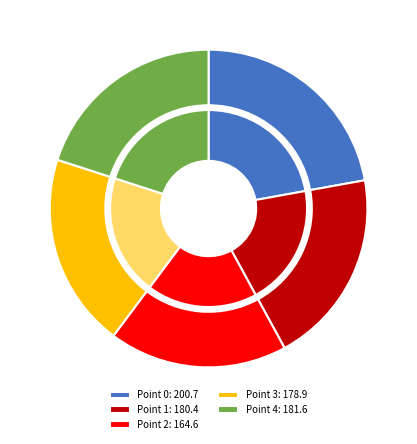

What percentage do Point 4 and Point 2 together represent?

38.2%